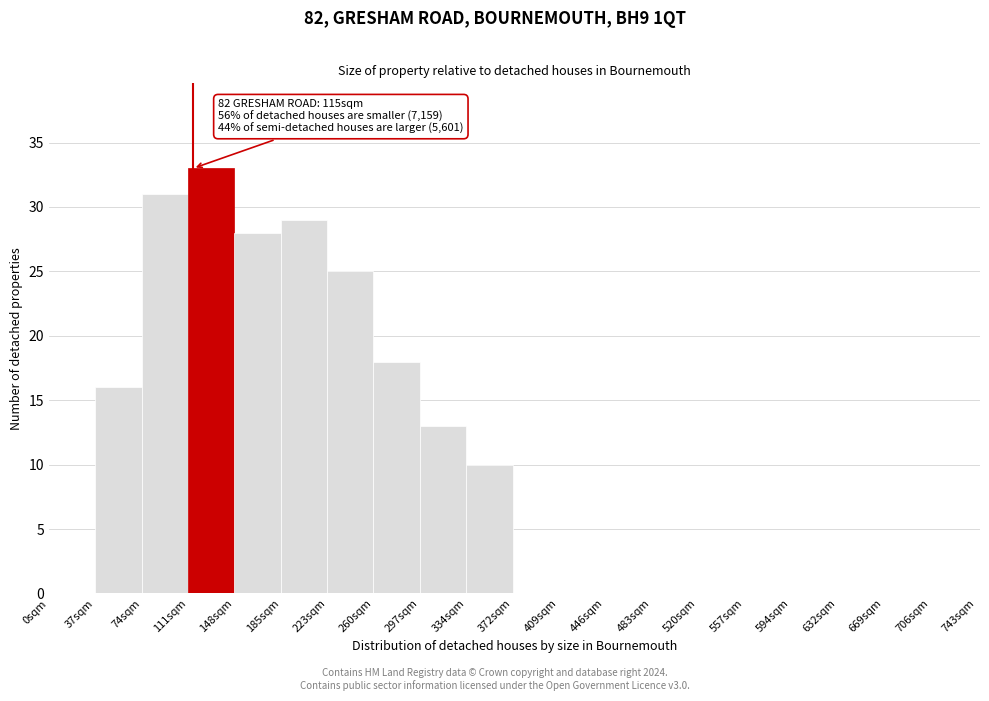

Which range on the x-axis has the tallest bar?

111 to 148